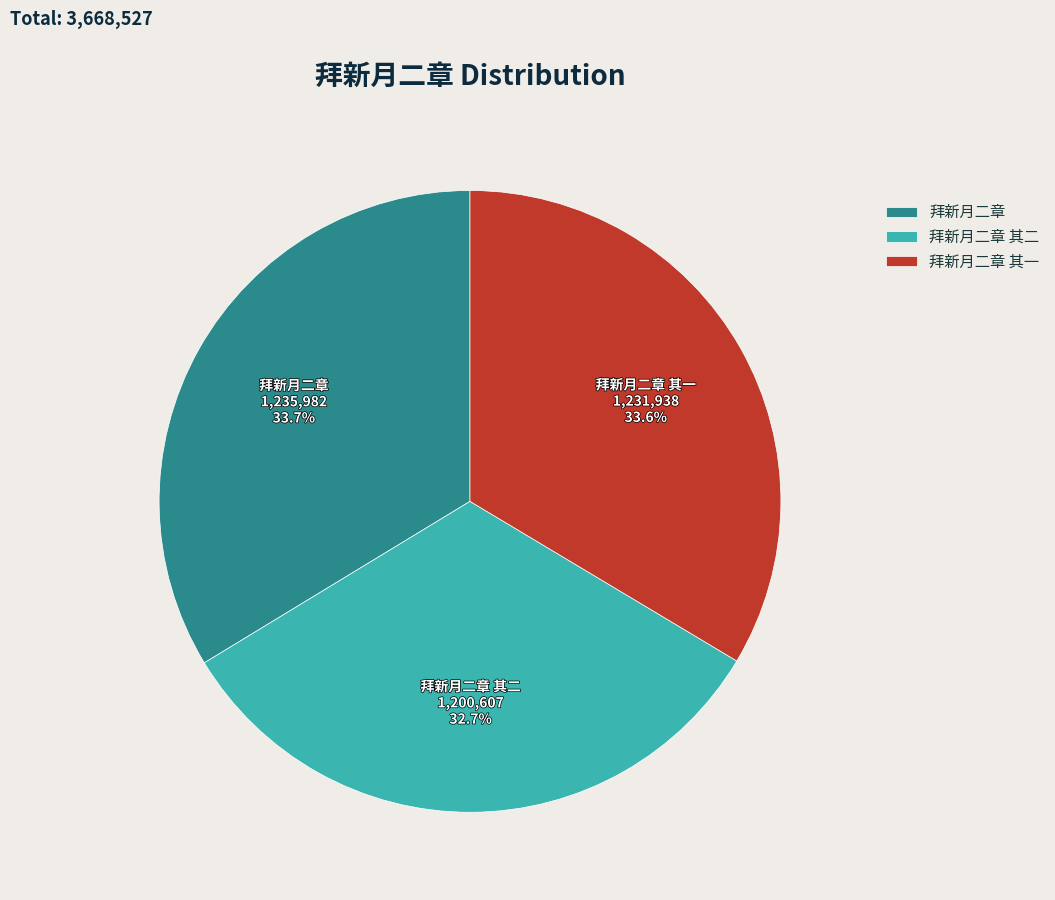

Does any single category account for the majority?

No